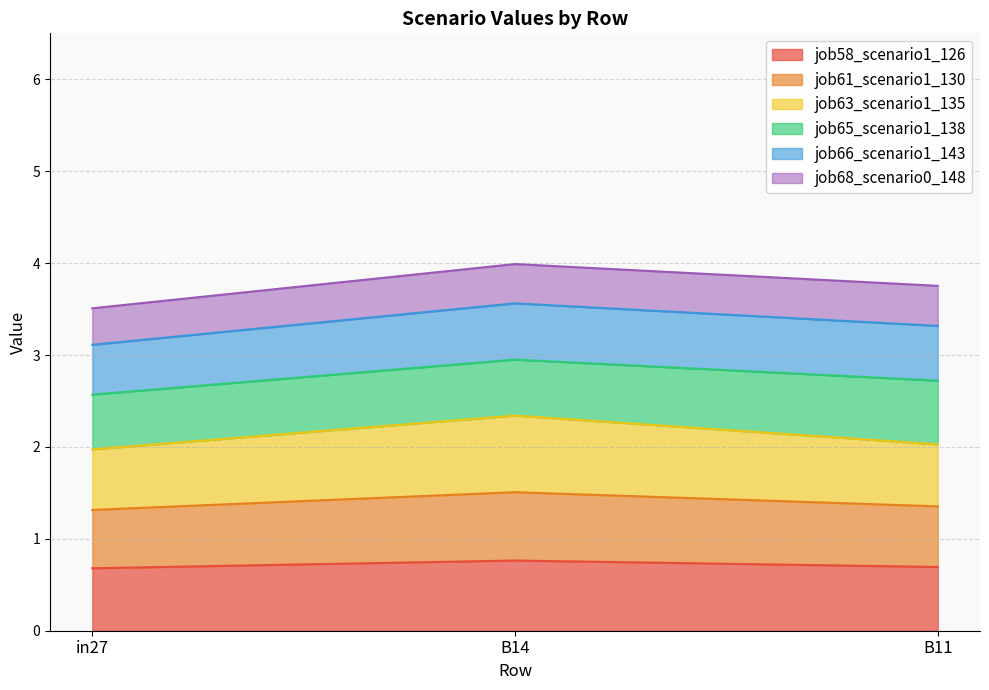

Which label corresponds to the largest value in the chart?

B14